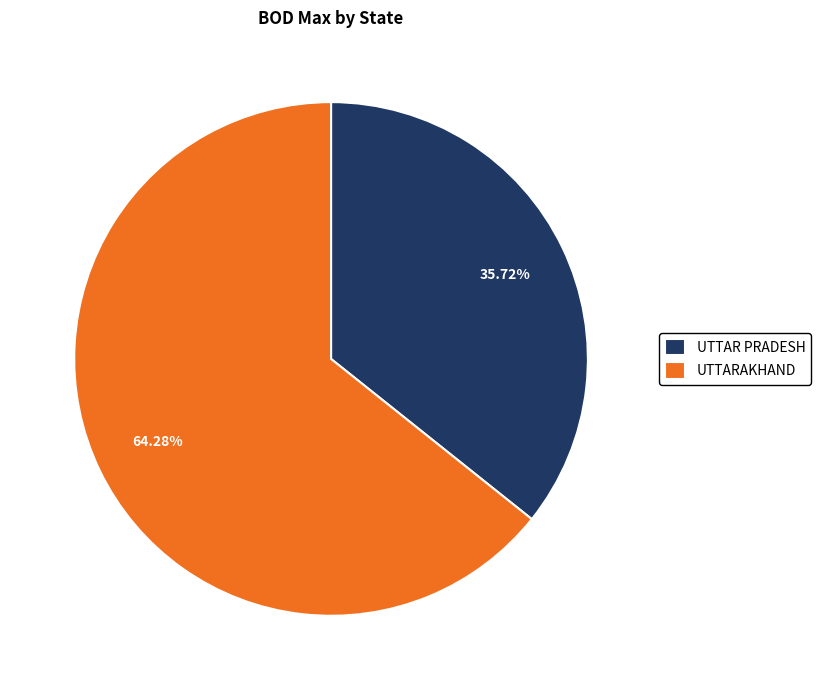

Which category has the smallest portion of the pie?

UTTAR PRADESH